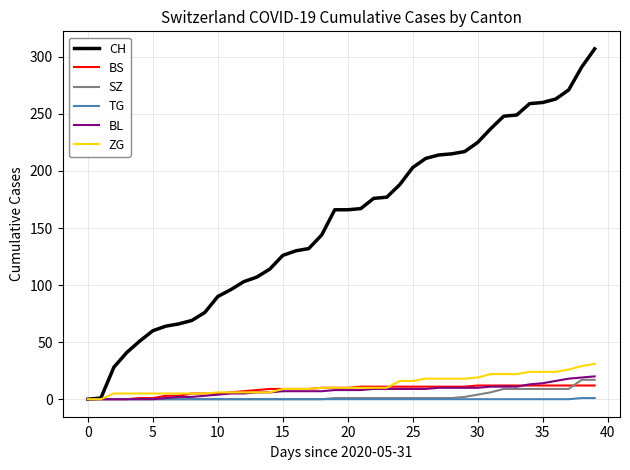

Which series has the largest range (max minus min)?

CH